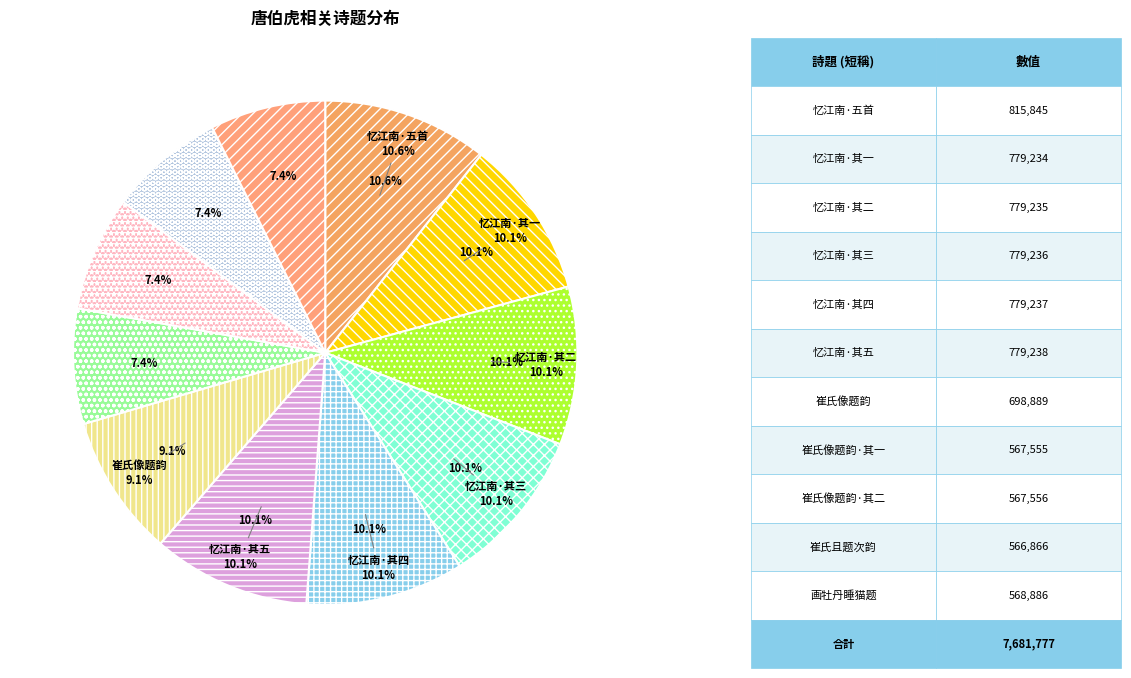

Does 忆江南 题唐伯虎画江南水村五首 其二 account for over 50% of the chart?

No